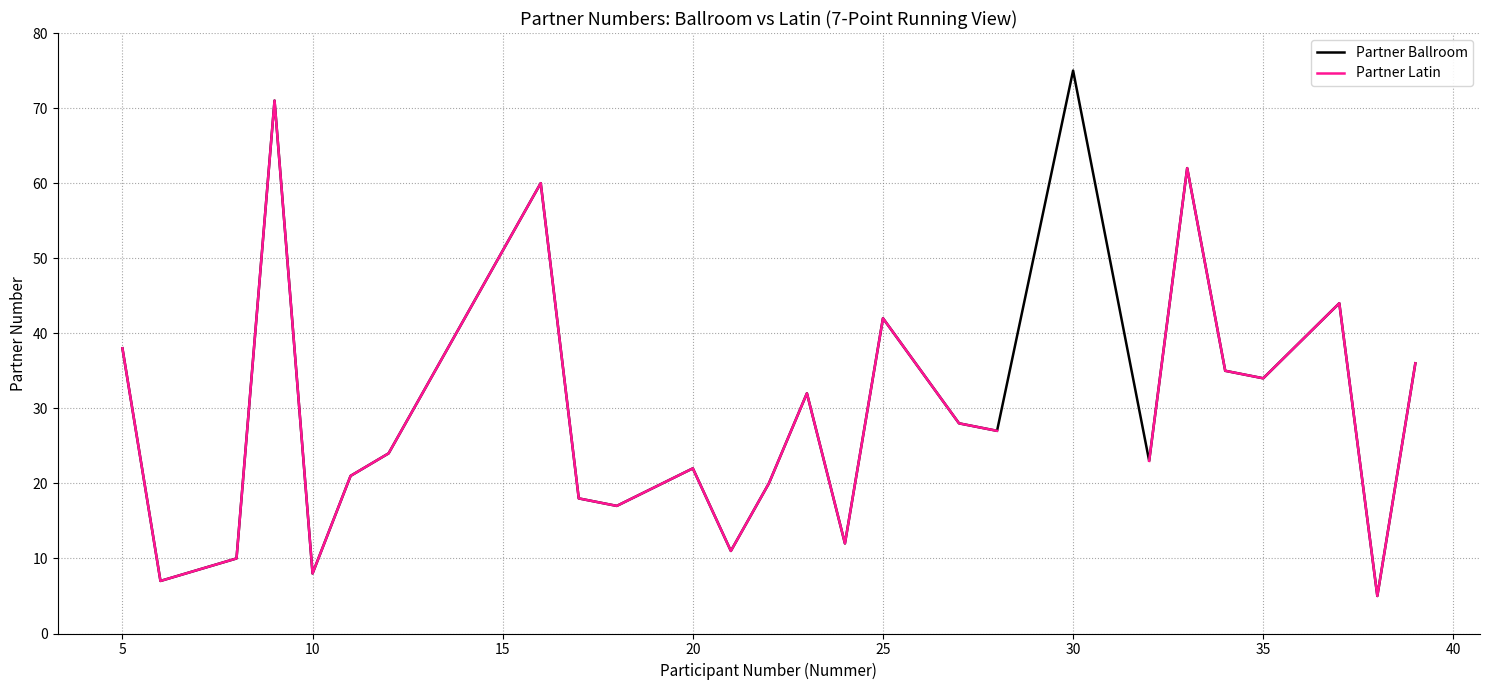

How many lines are shown in the chart?

2